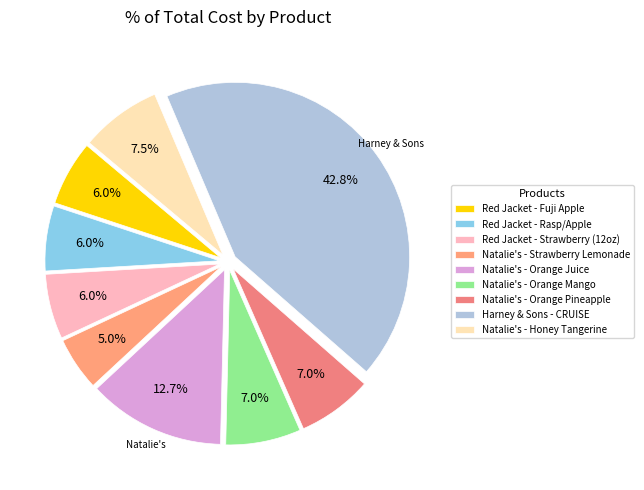

Is there a majority slice in this chart?

No